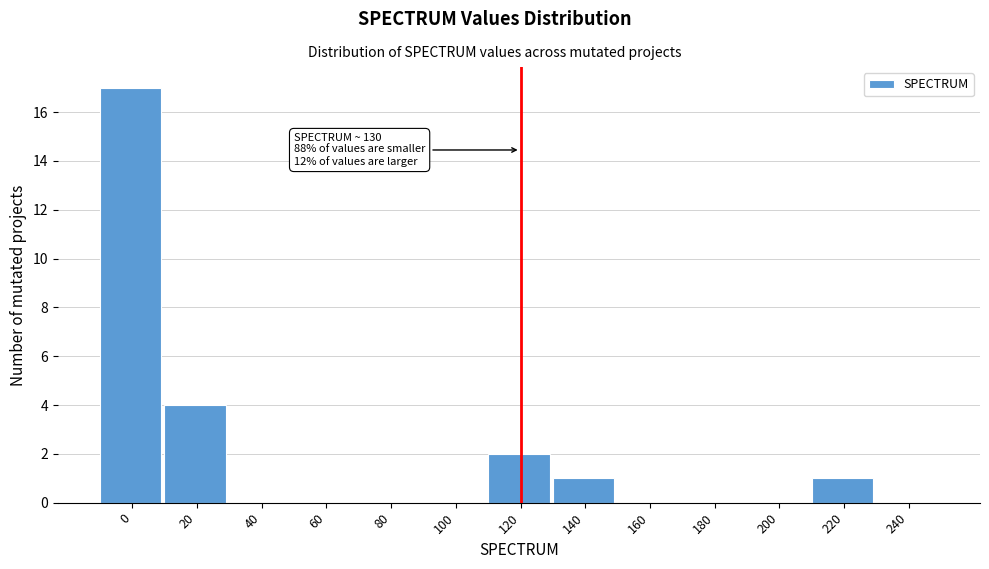

Reading right to left, transcribe all the data shown in this chart.

240=0	220=1	200=0	180=0	160=0	140=1	120=2	100=0	80=0	60=0	40=0	20=4	0=17